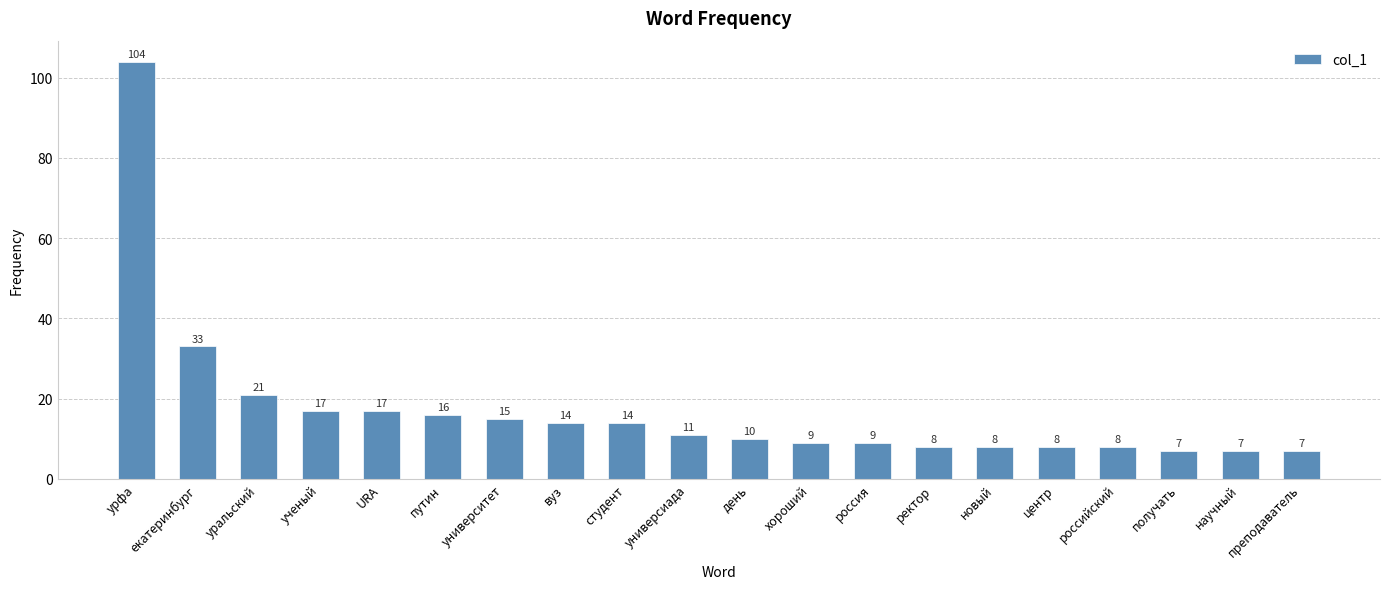

What position from the right is россия?

8